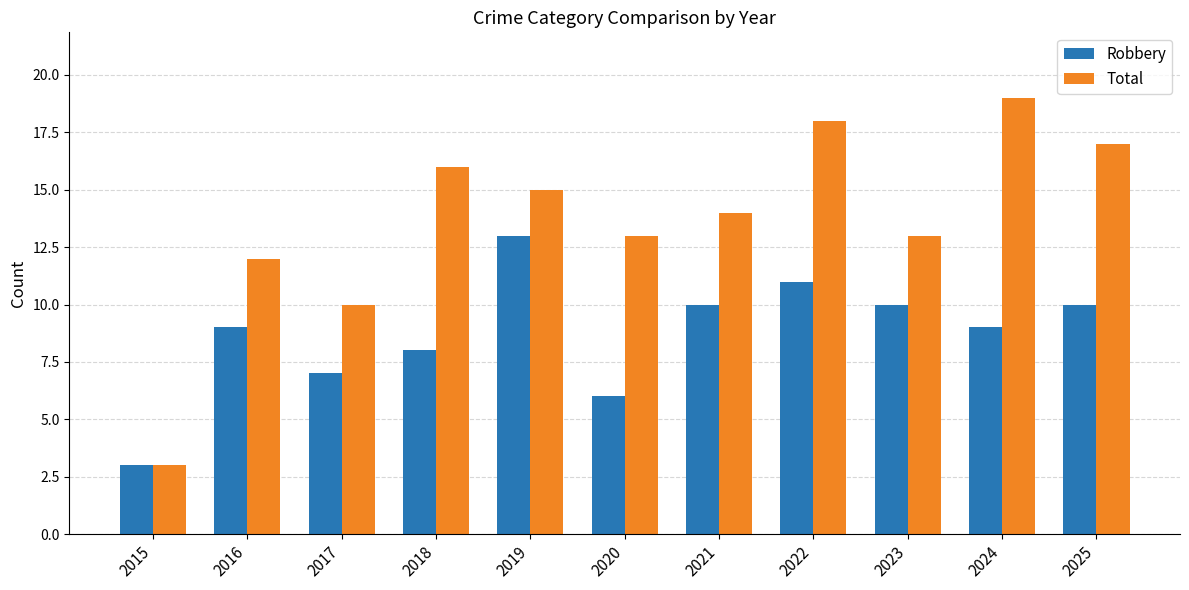

What are all the series names shown in the legend?

Robbery, Total